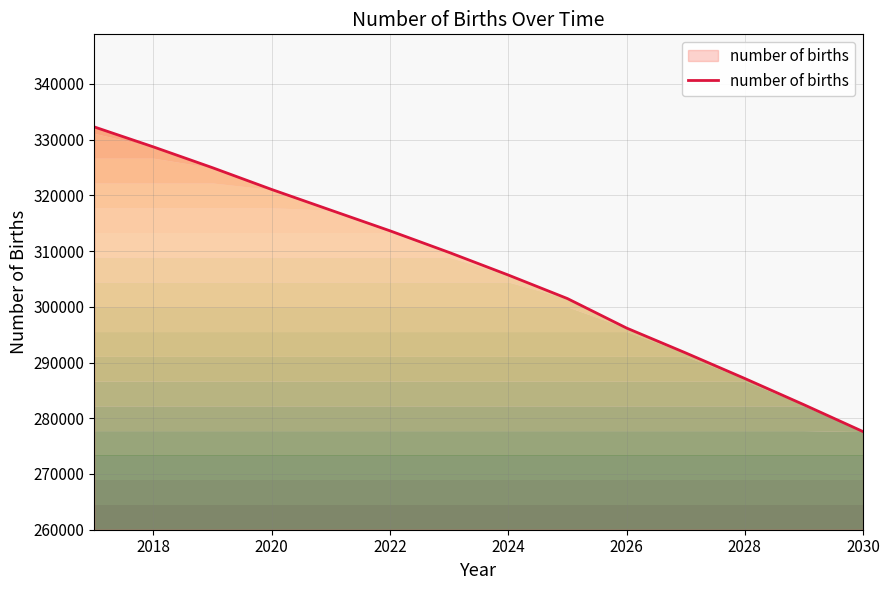

What is the maximum value shown in the chart?

332284.8